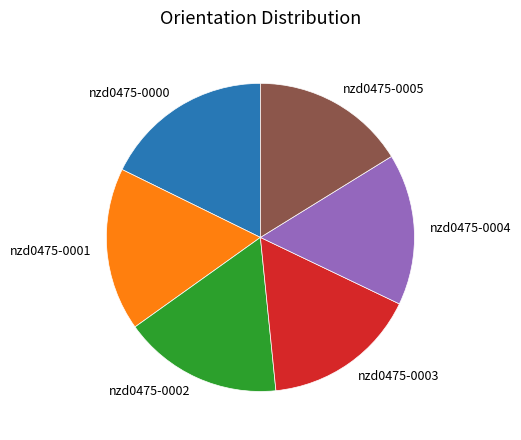

Count the number of slices in the pie.

6